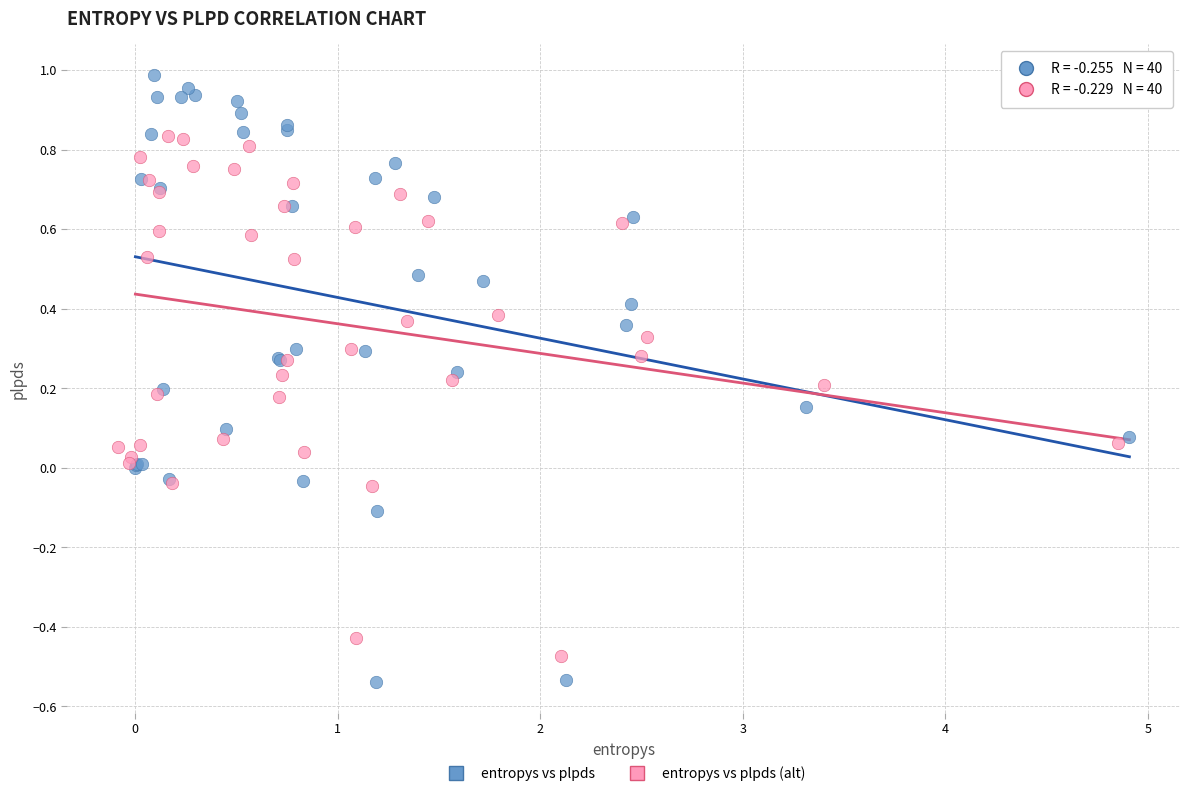

Which series has the largest Y range (max minus min)?

entropys vs plpds